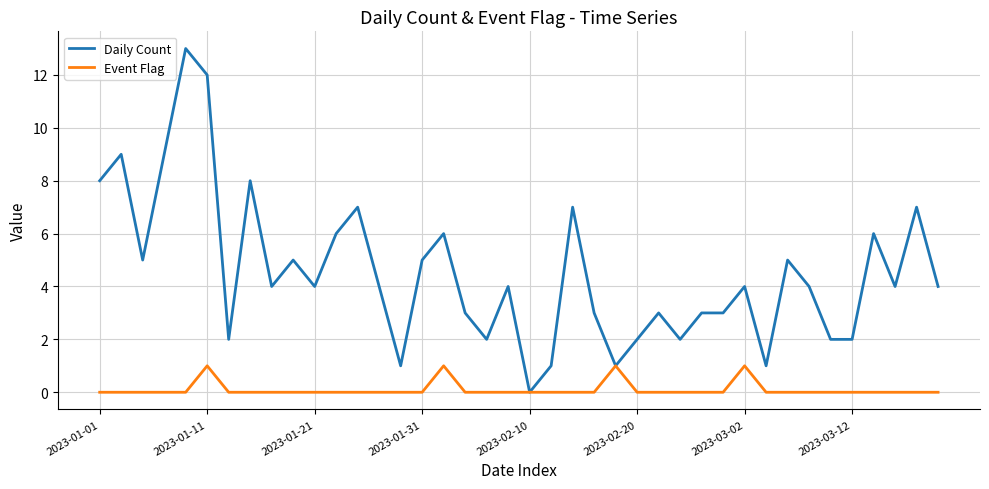

What is the maximum value shown in the chart?

13